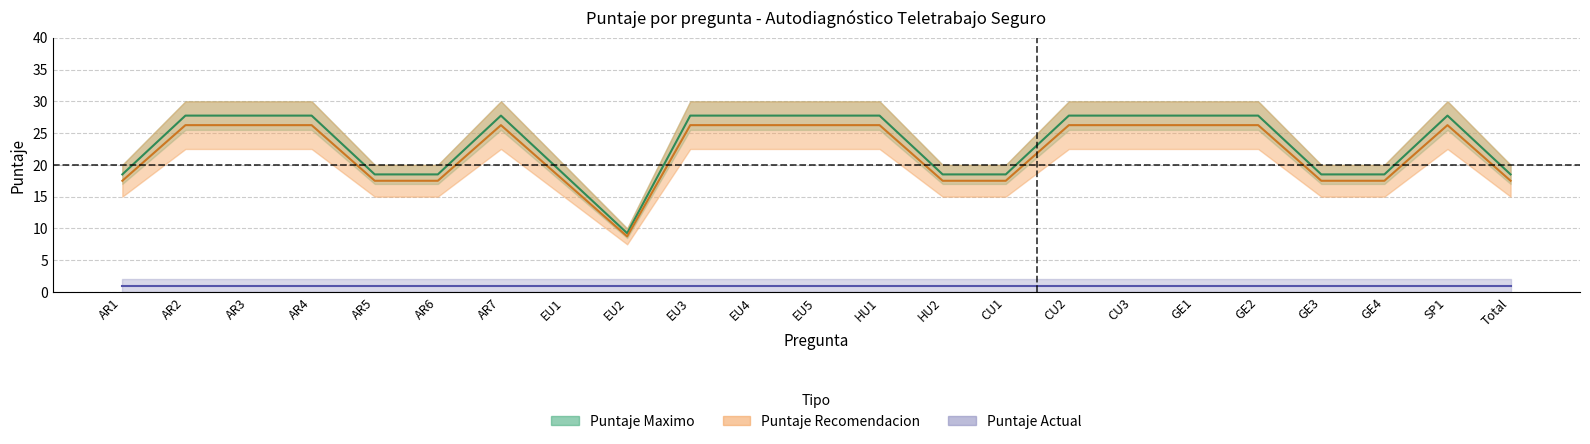

What is the sum of the Puntaje Recomendacion values at CU1 and GE2?

46.2